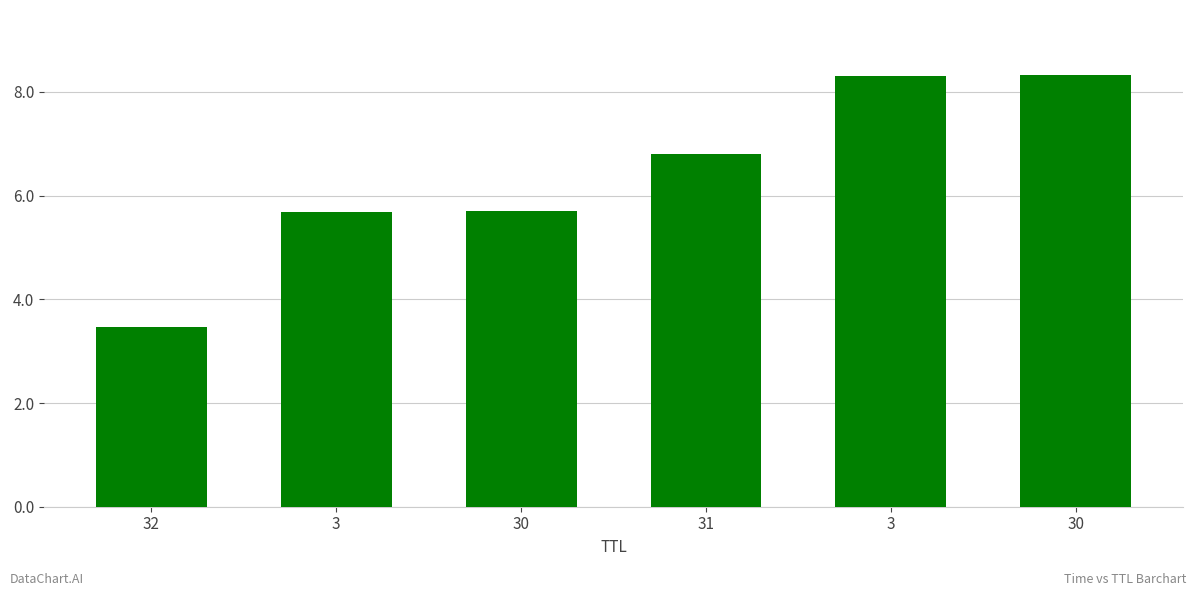

How many data points does each series have?

6